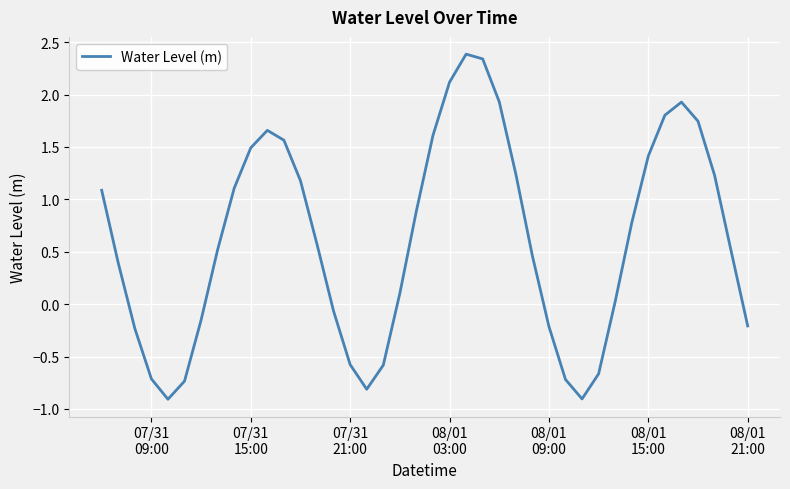

What is the difference between the maximum and minimum values?

3.3